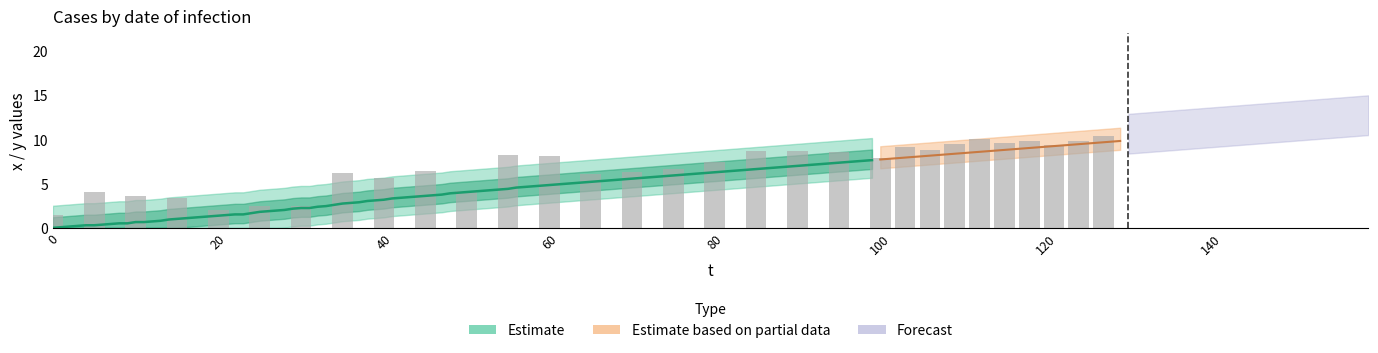

How many data points are above 6?

11